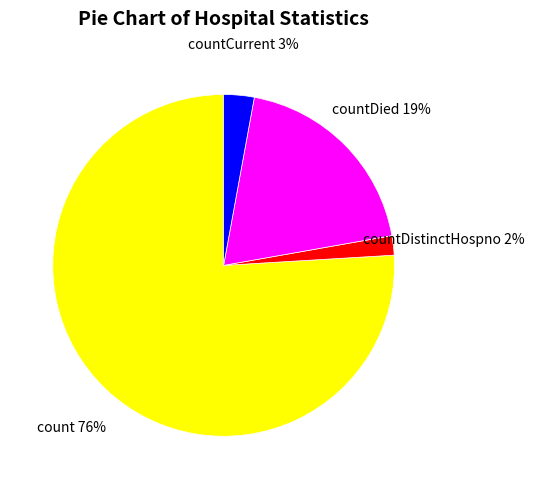

Which slice is the smallest?

countDistinctHospno